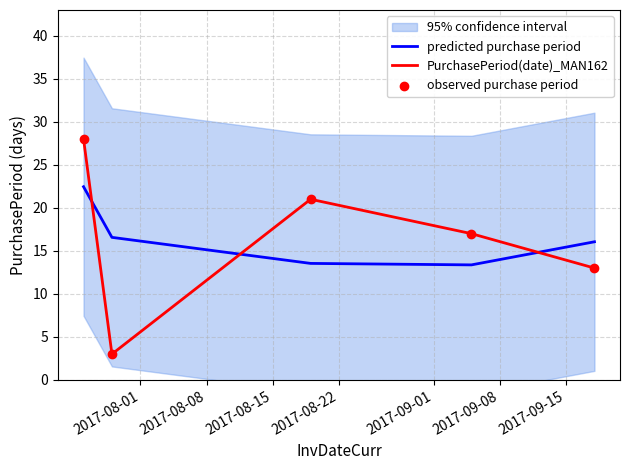

Which series has the largest total across all categories?

PurchasePeriod(date)_MAN162